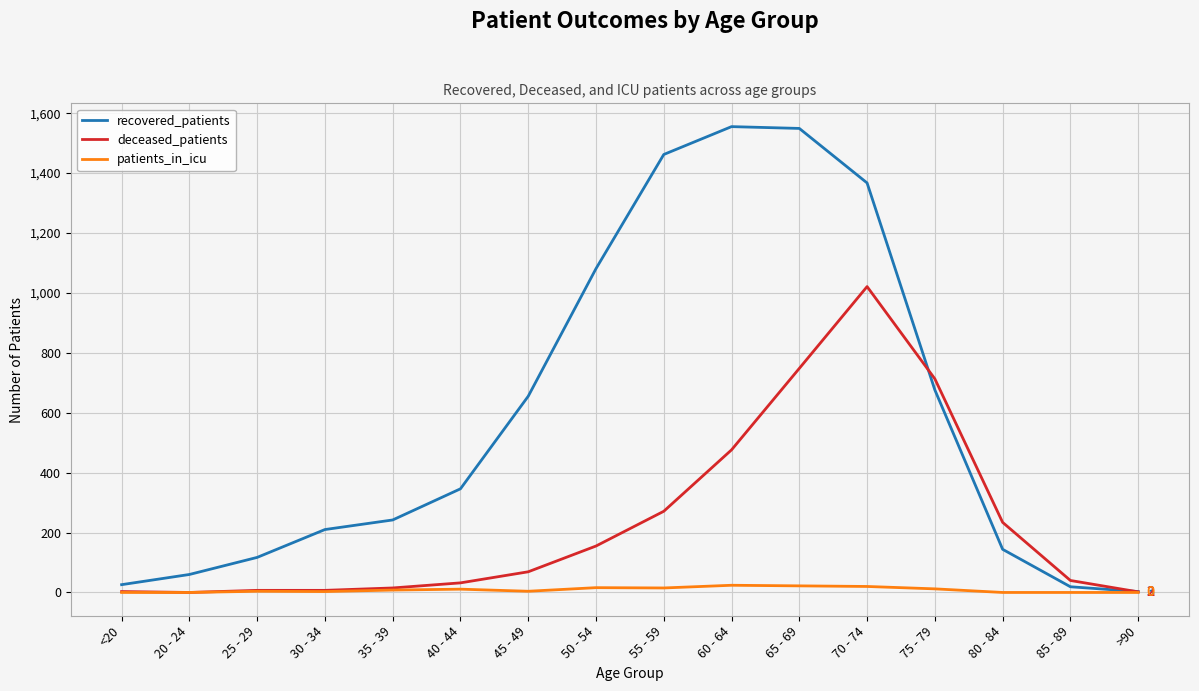

True or false: deceased_patients has more than 0 points higher than both neighbors.

True